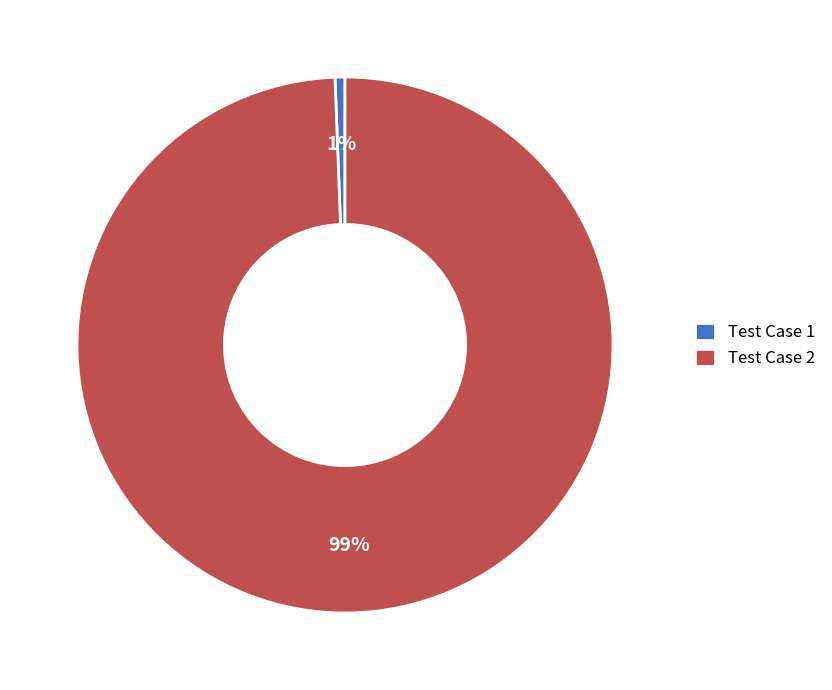

The Test Case 2 slice represents 99% of the pie. True or false?

True